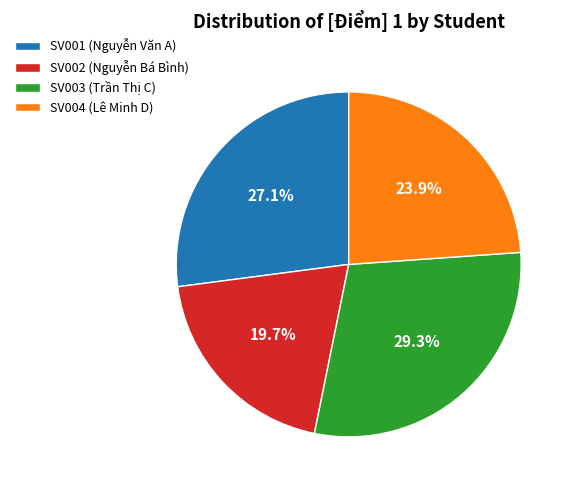

Which slice is the largest?

SV003 (Trần Thị C)